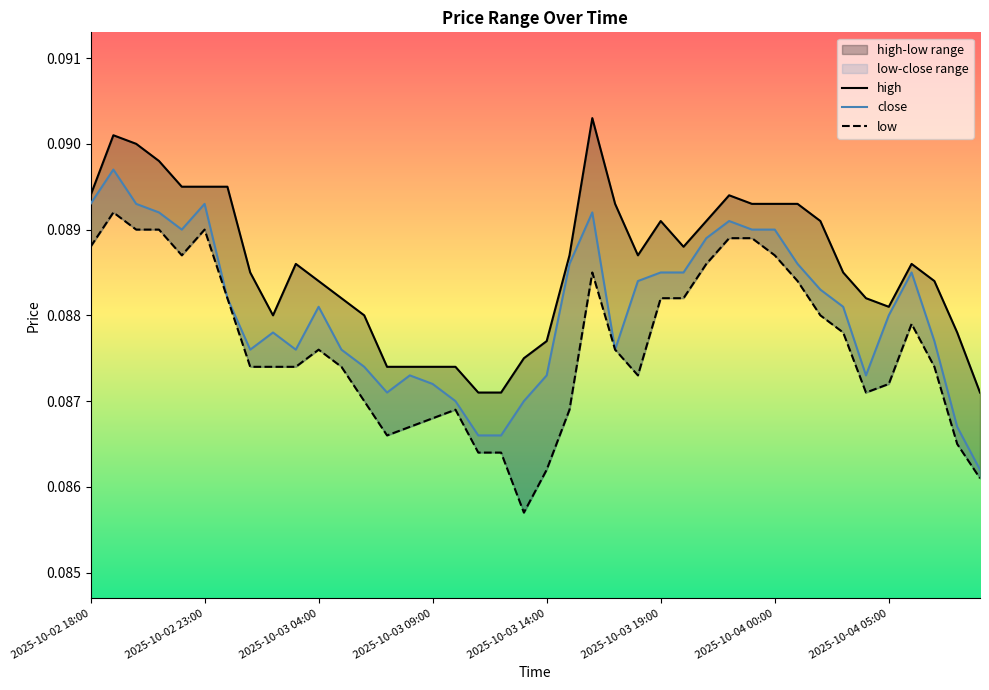

List the series in order of their peak value, highest first.

high, close, low